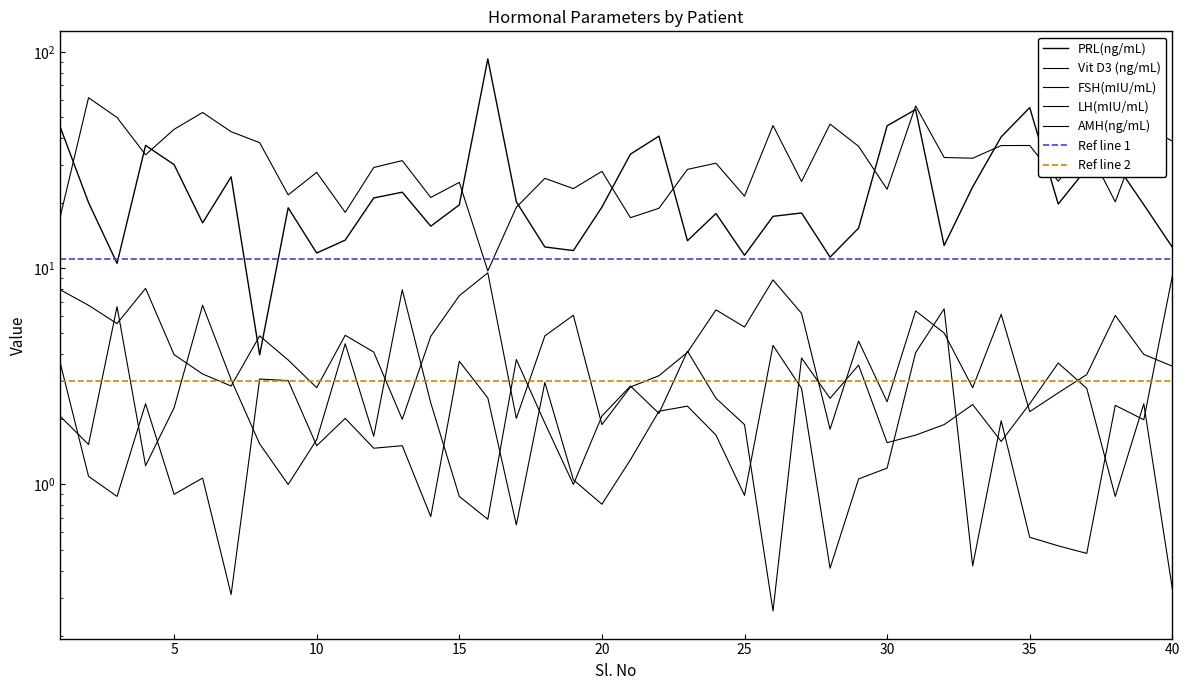

True or false: FSH(mIU/mL) has a value of 6.7 at 8.

False